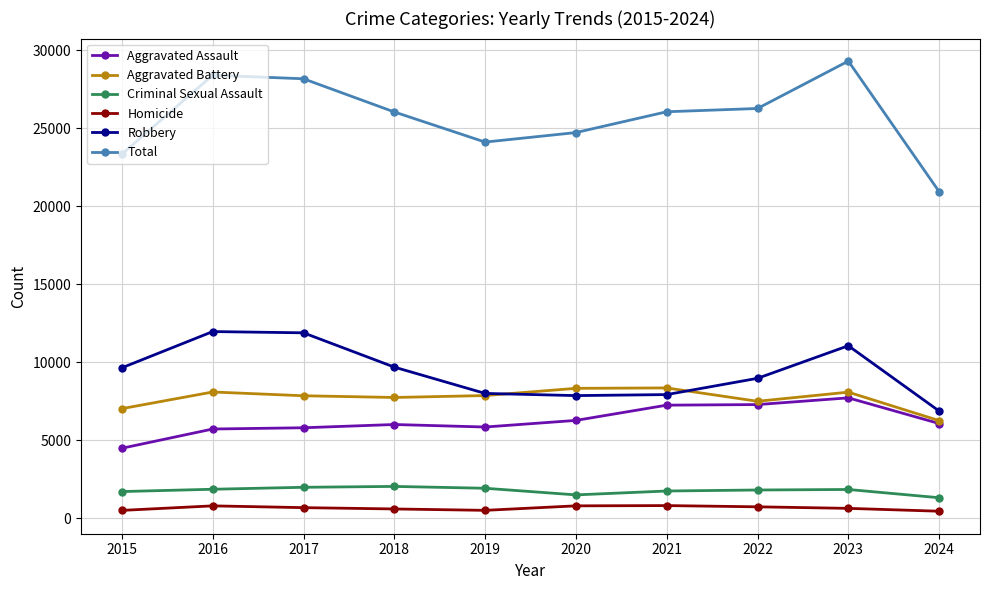

What is the value of the Criminal Sexual Assault point at the 7th from the left?

1739